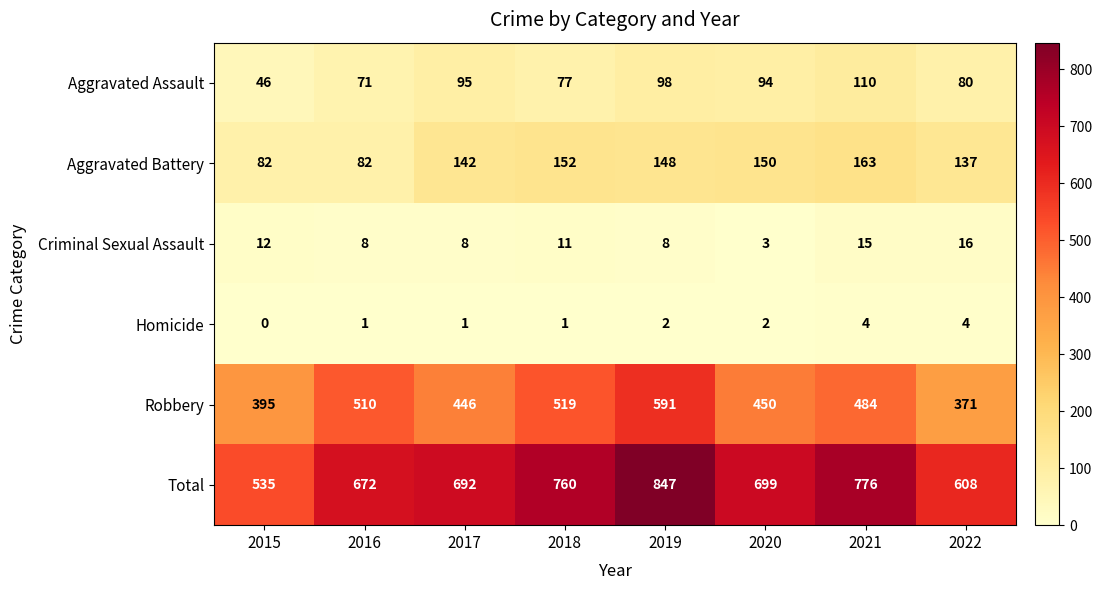

Which series has the largest range (max minus min)?

Total